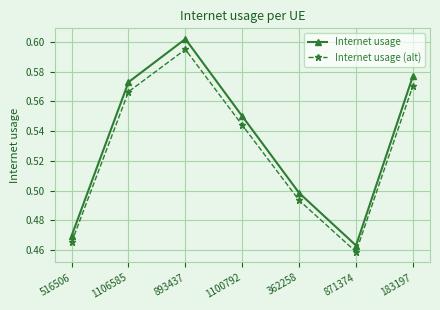

Rank the series at 871374 from lowest to highest value.

Internet usage (alt), Internet usage